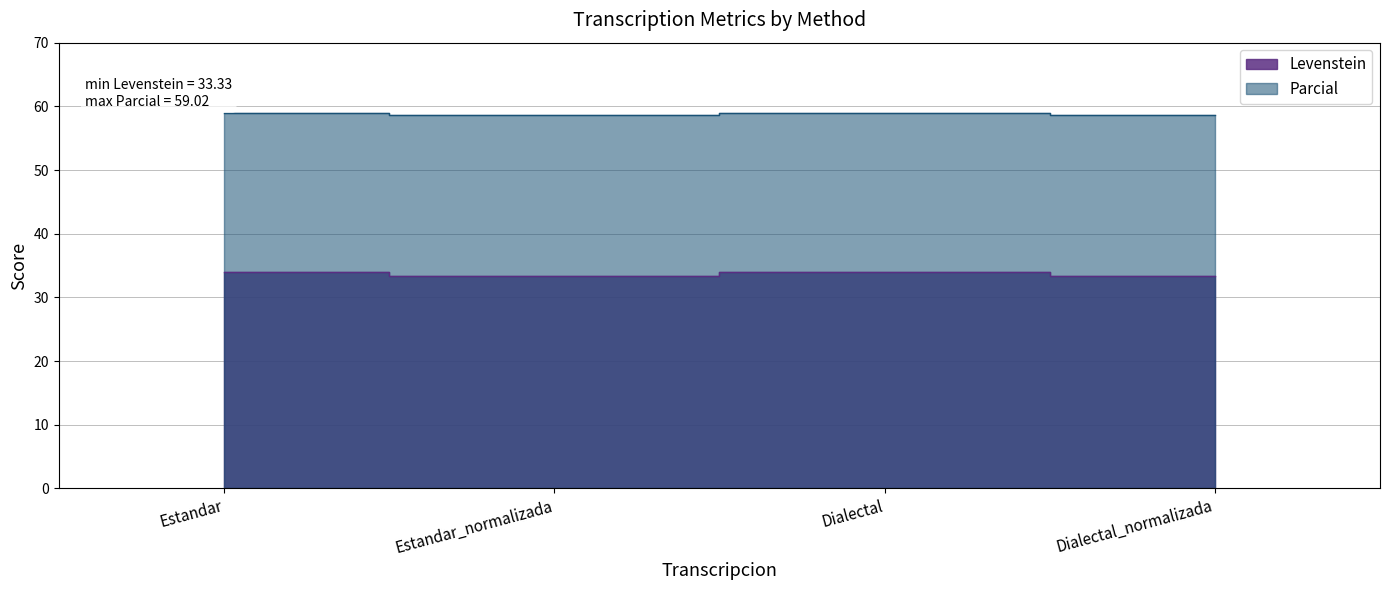

True or false: Levenstein and Parcial intersect in this chart.

False